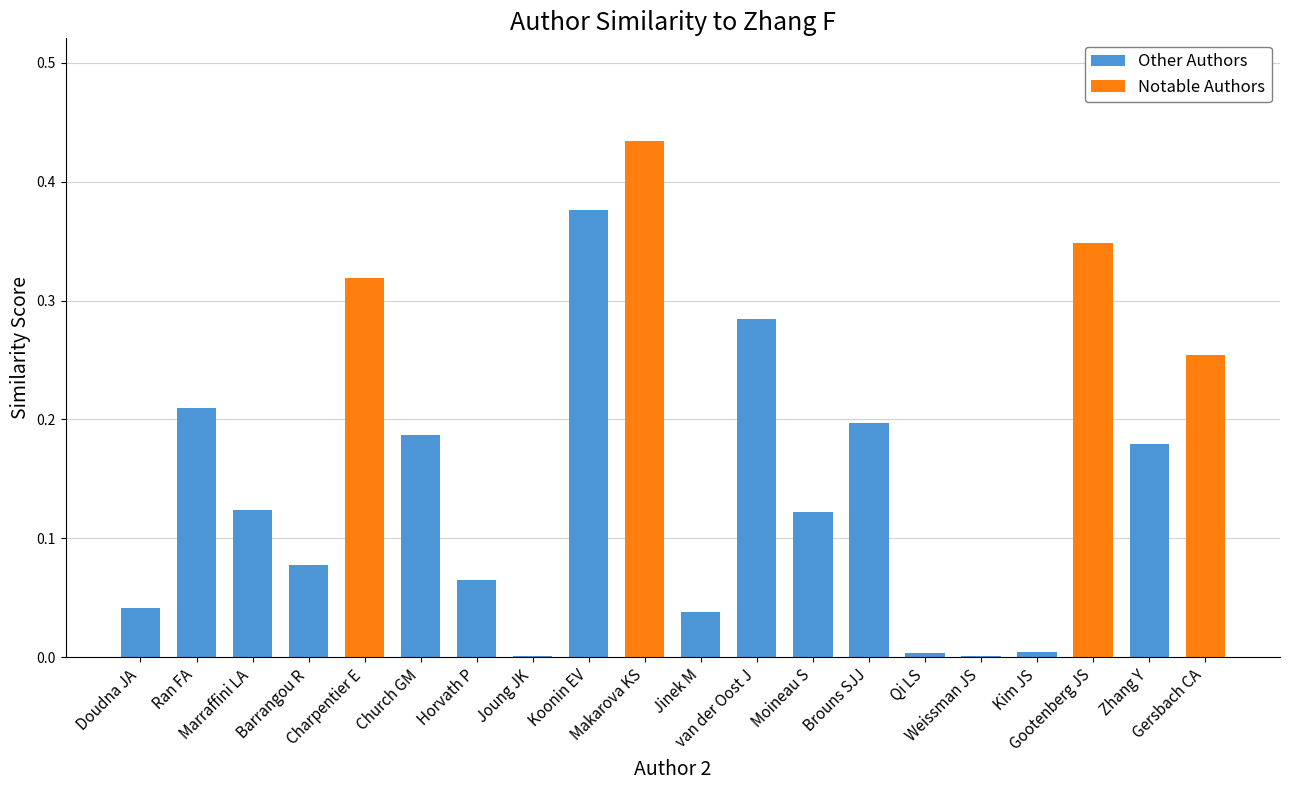

What is the difference between the values at Weissman JS and Ran FA?

0.2